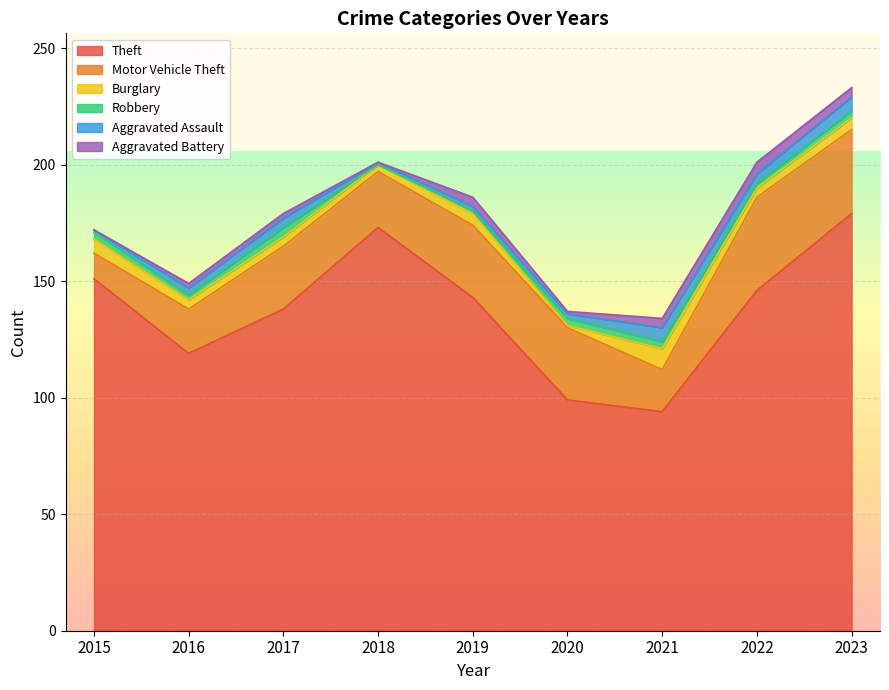

True or false: Aggravated Assault and Aggravated Battery cross at least once.

True